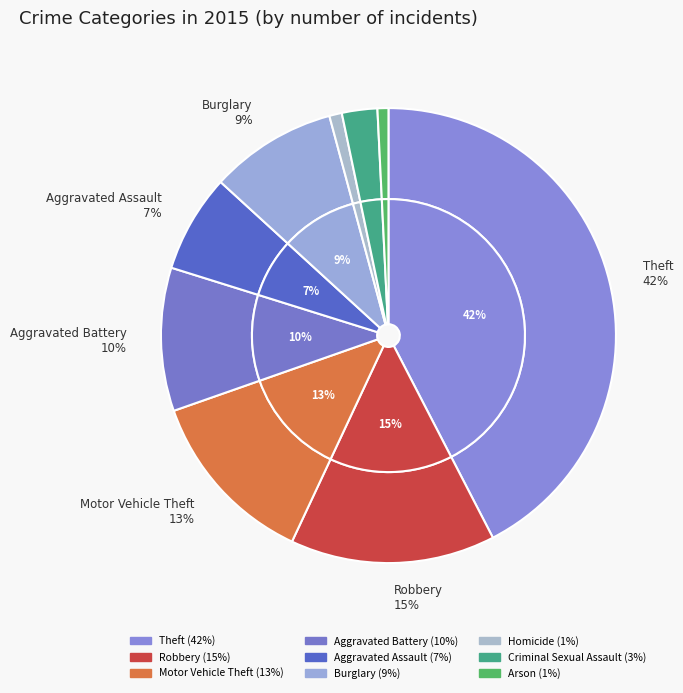

What percentage is the Aggravated Battery slice, to the nearest percent?

10%